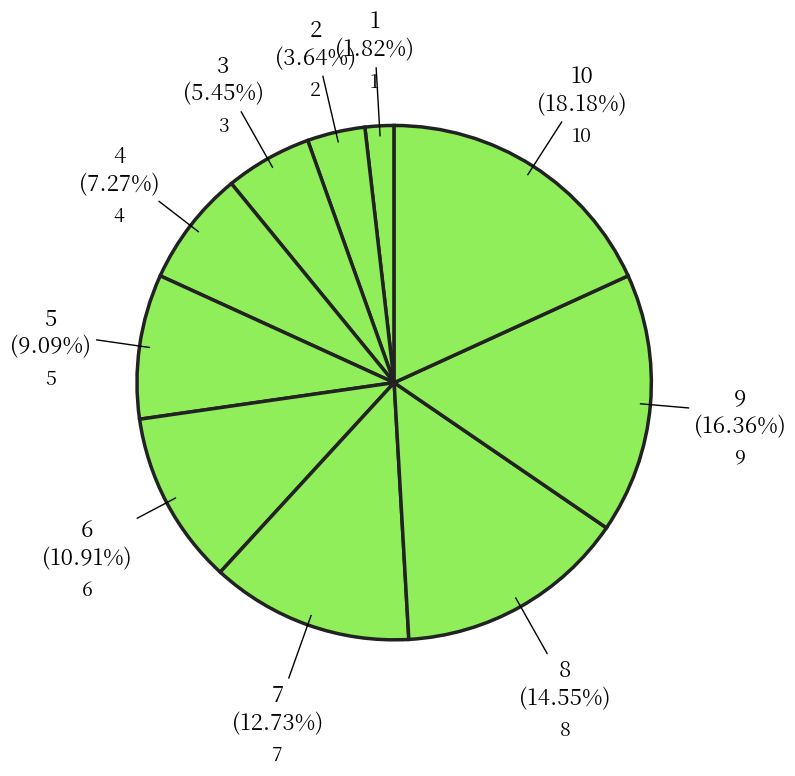

To the nearest percent, what is the difference between the largest and smallest slice percentages?

16%